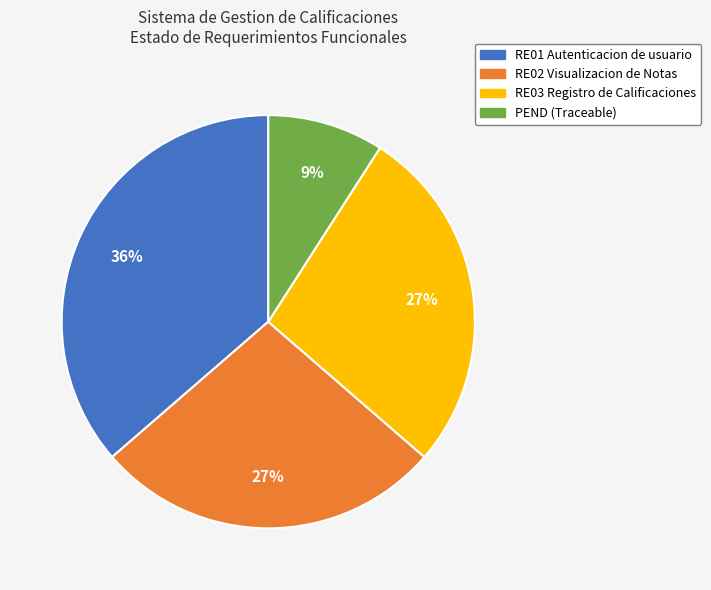

Is there a majority slice in this chart?

No